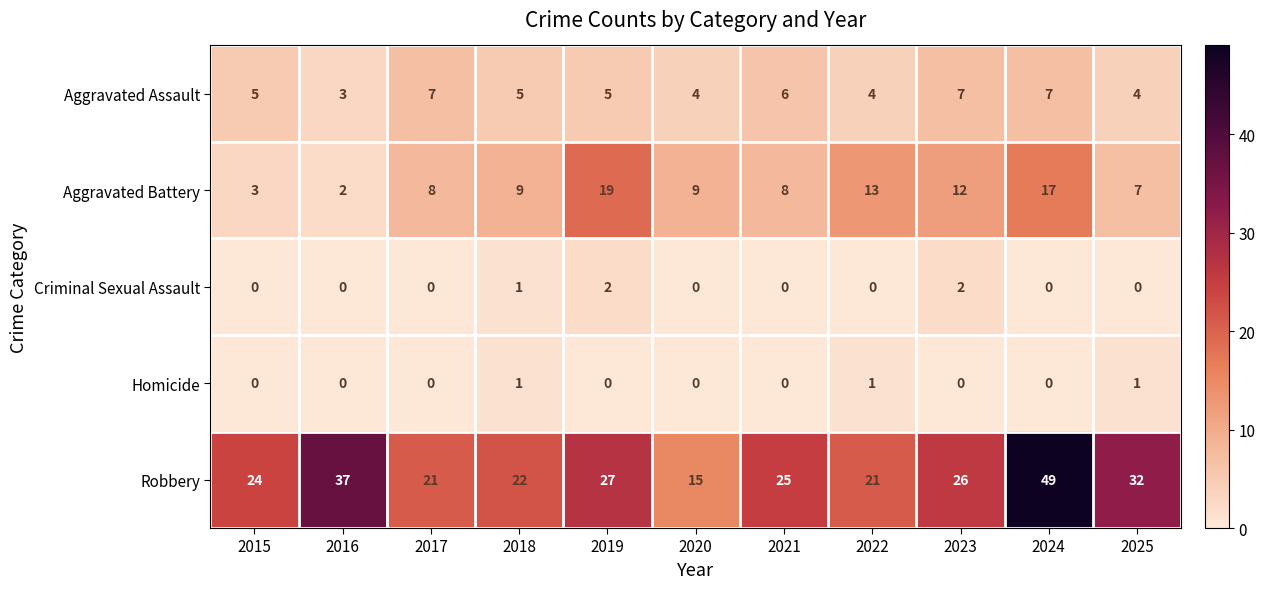

What is the total value across all series at 2016?

42